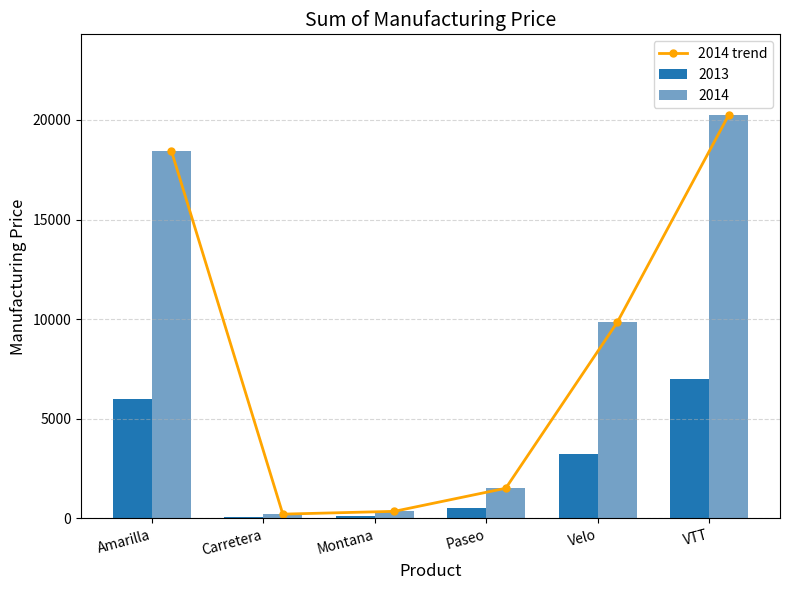

Rank the categories by value from highest to lowest.

VTT, Amarilla, Velo, Paseo, Montana, Carretera